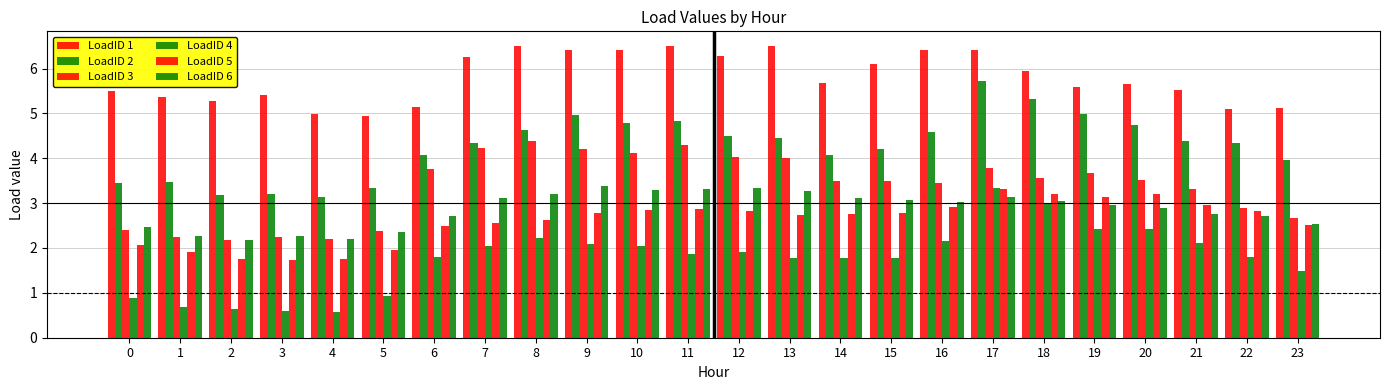

How many distinct data groups are displayed?

6